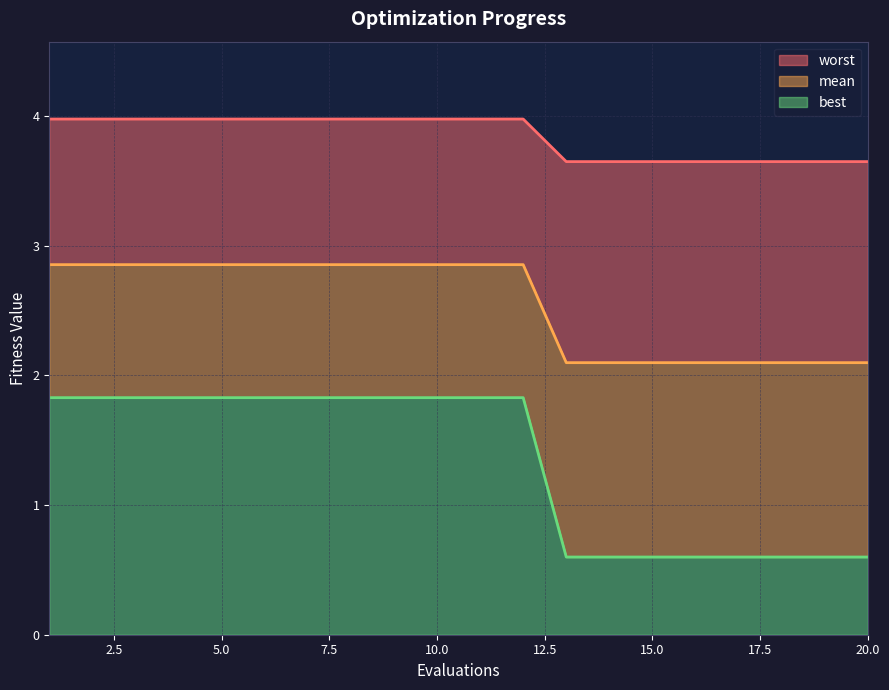

True or false: mean and worst cross at least once.

False